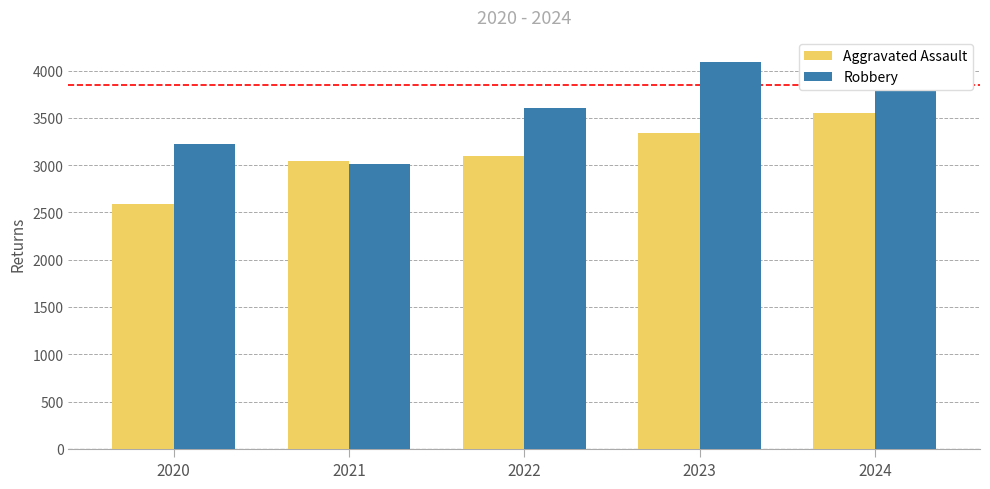

What is the difference between the maximum and minimum values in the Aggravated Assault series?

956